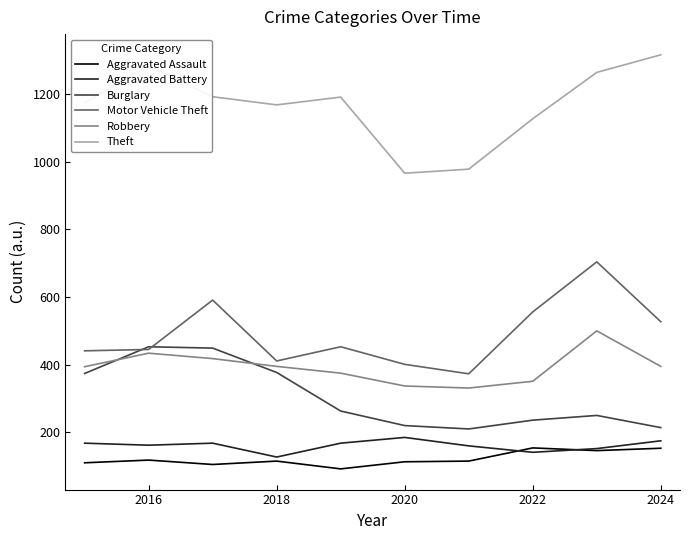

What is the maximum value for Burglary?

453